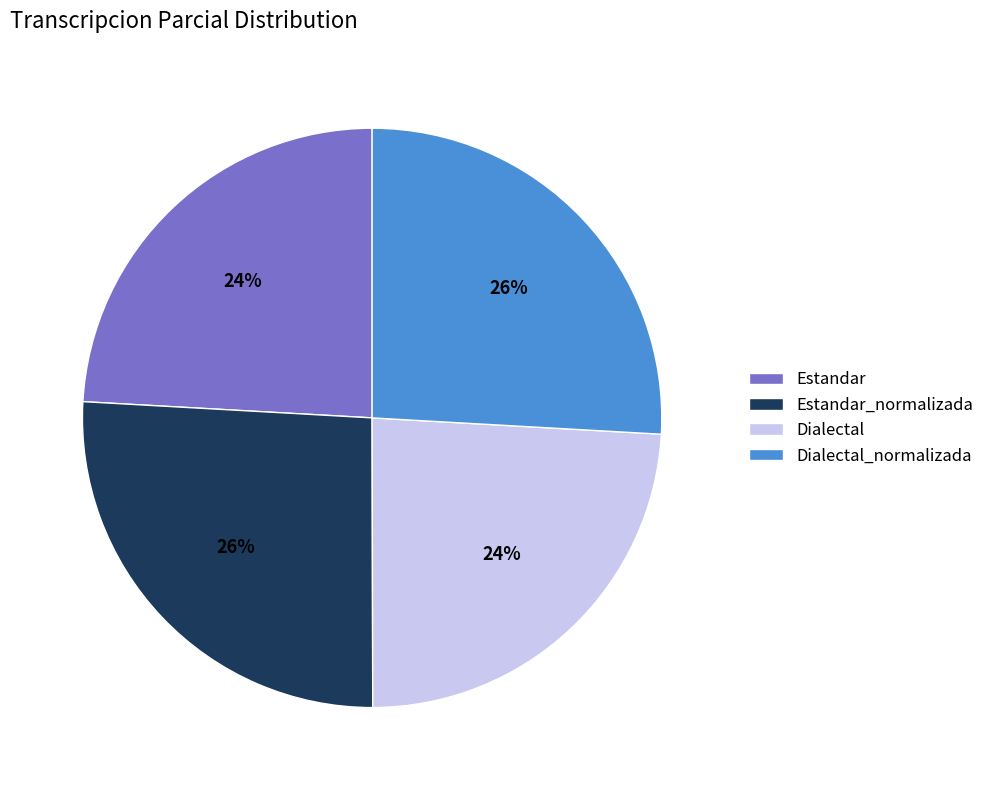

Is there a majority slice in this chart?

No